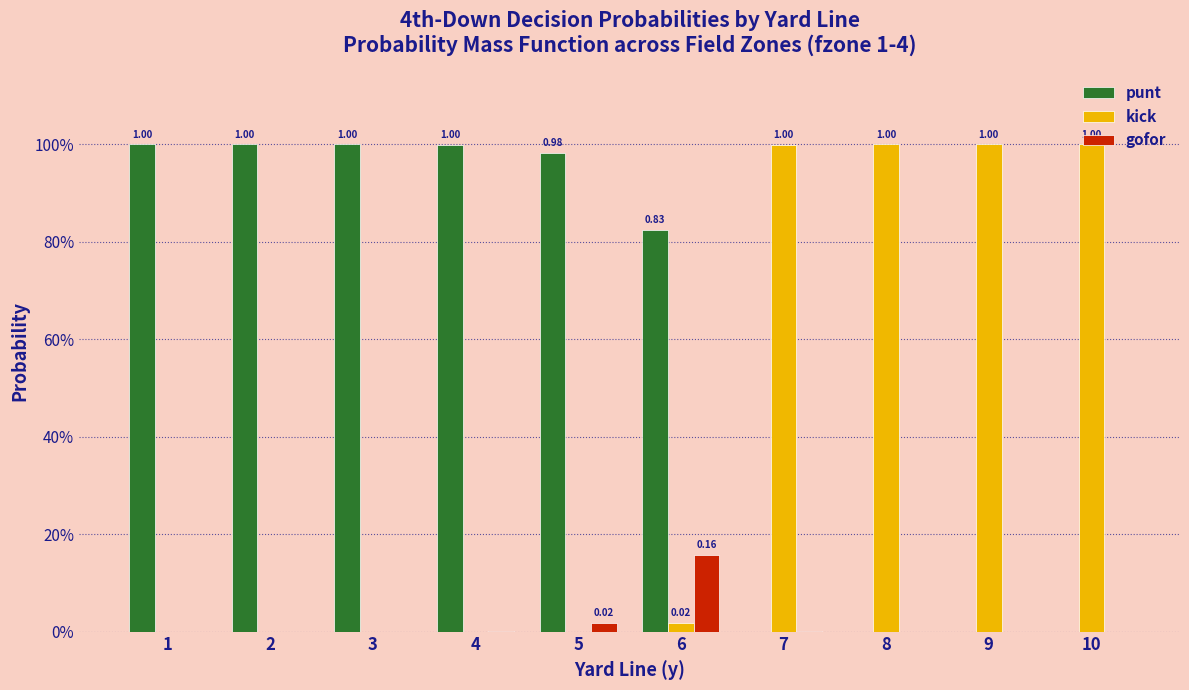

What are all the series names shown in the legend?

punt, kick, gofor